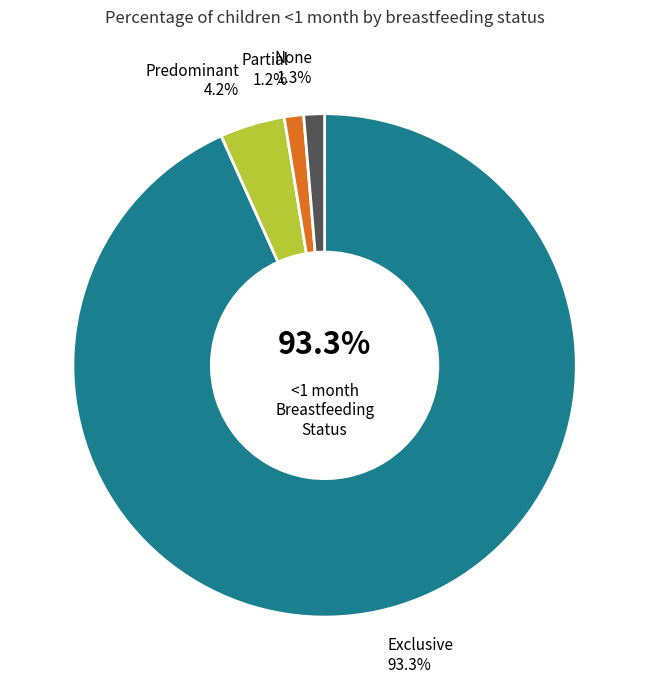

What percentage is the Partial slice, to the nearest percent?

1%